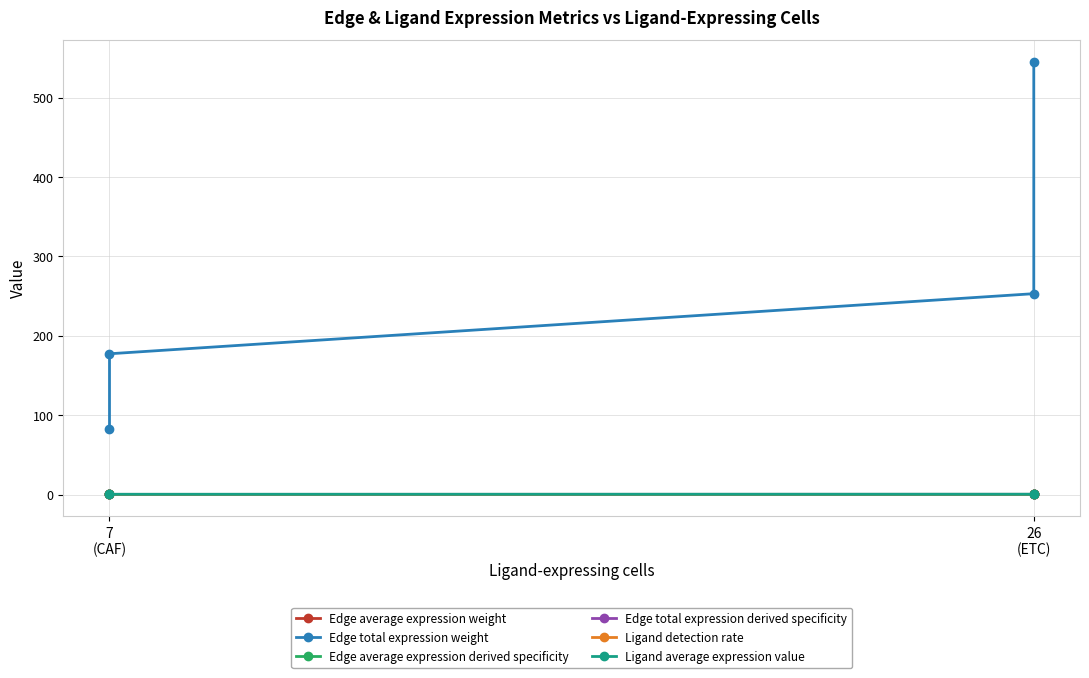

What is the label of the 3rd point from the right?

7 (CAF)